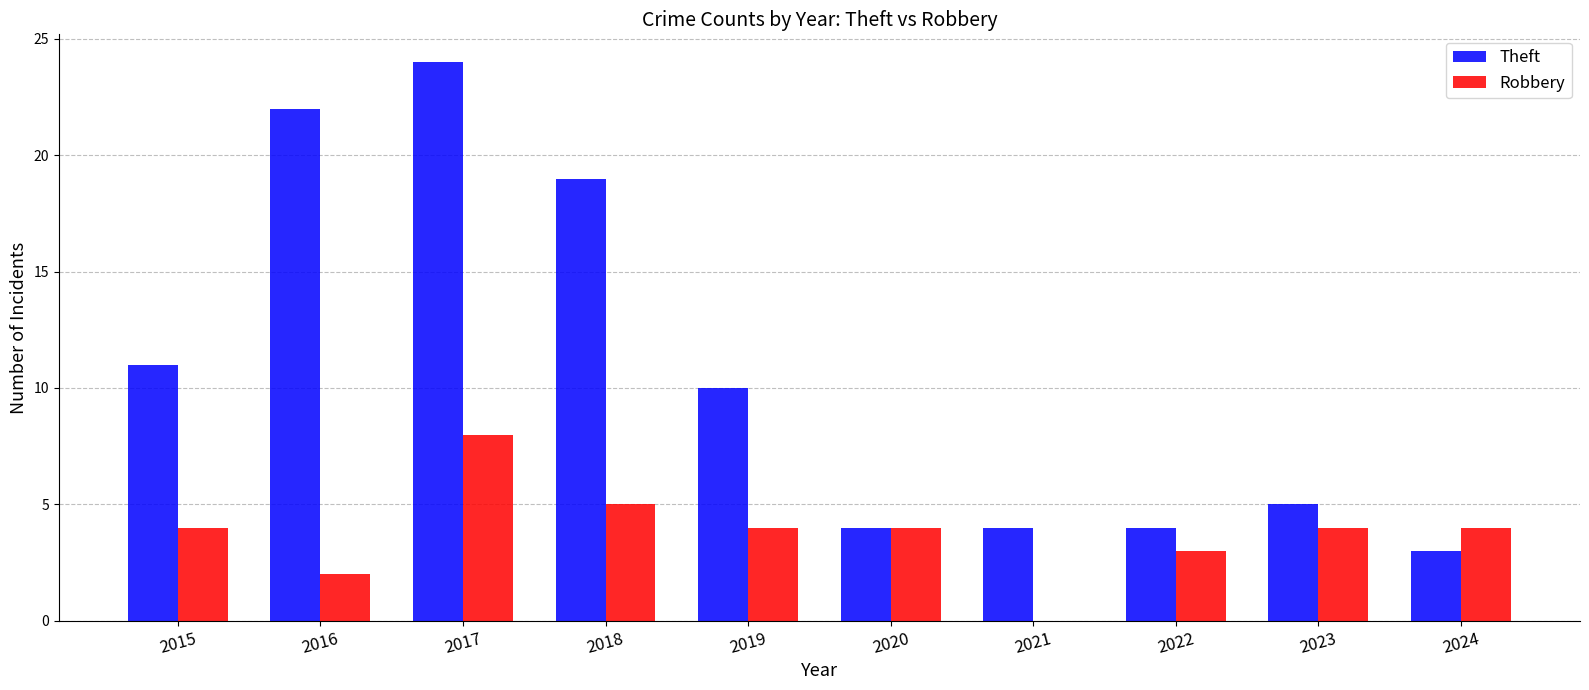

At which label is Theft closest to 13?

2015